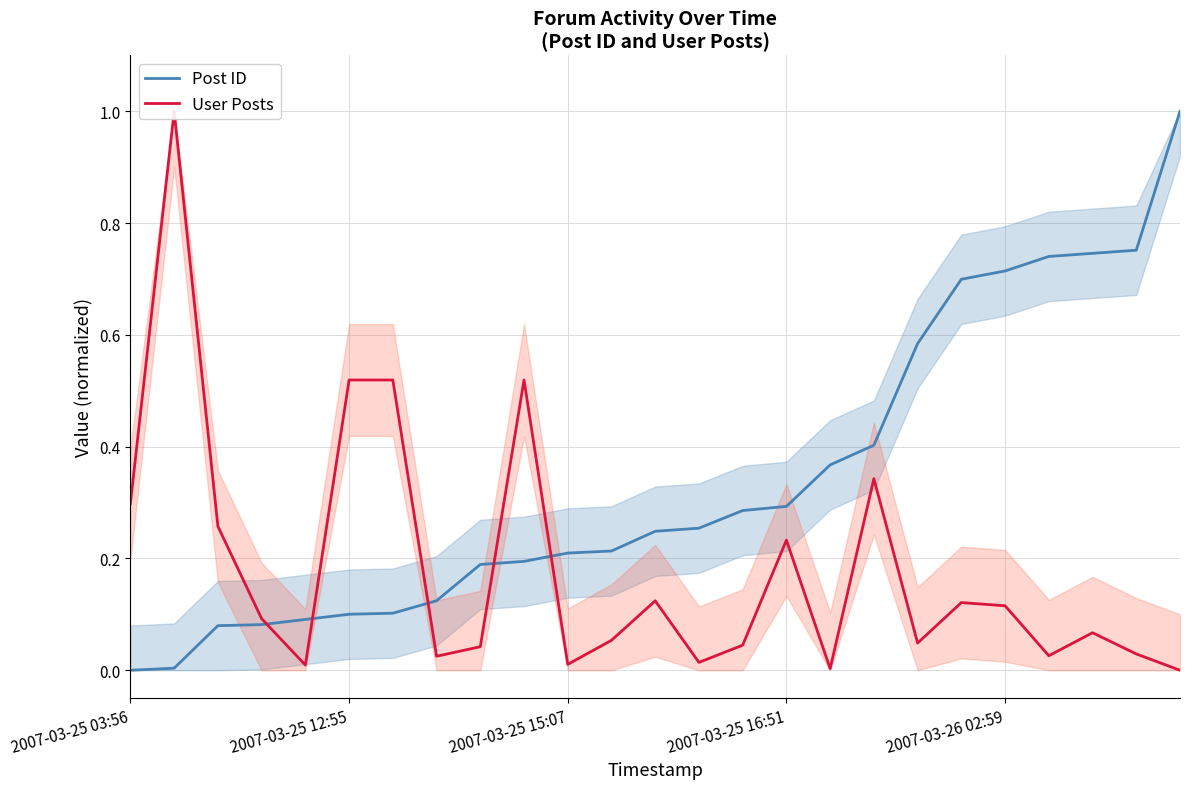

Rank the series by their average value, from highest to lowest.

Post ID, User Posts